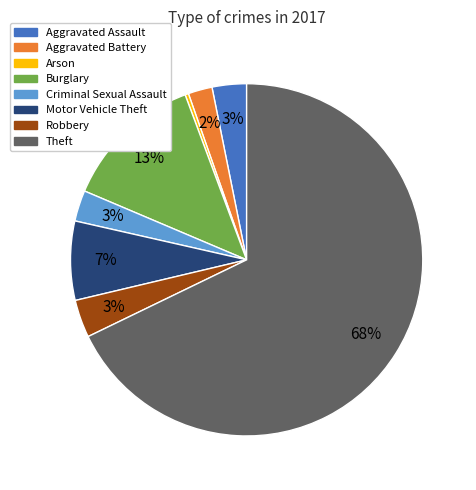

Which slice is the smallest?

Arson